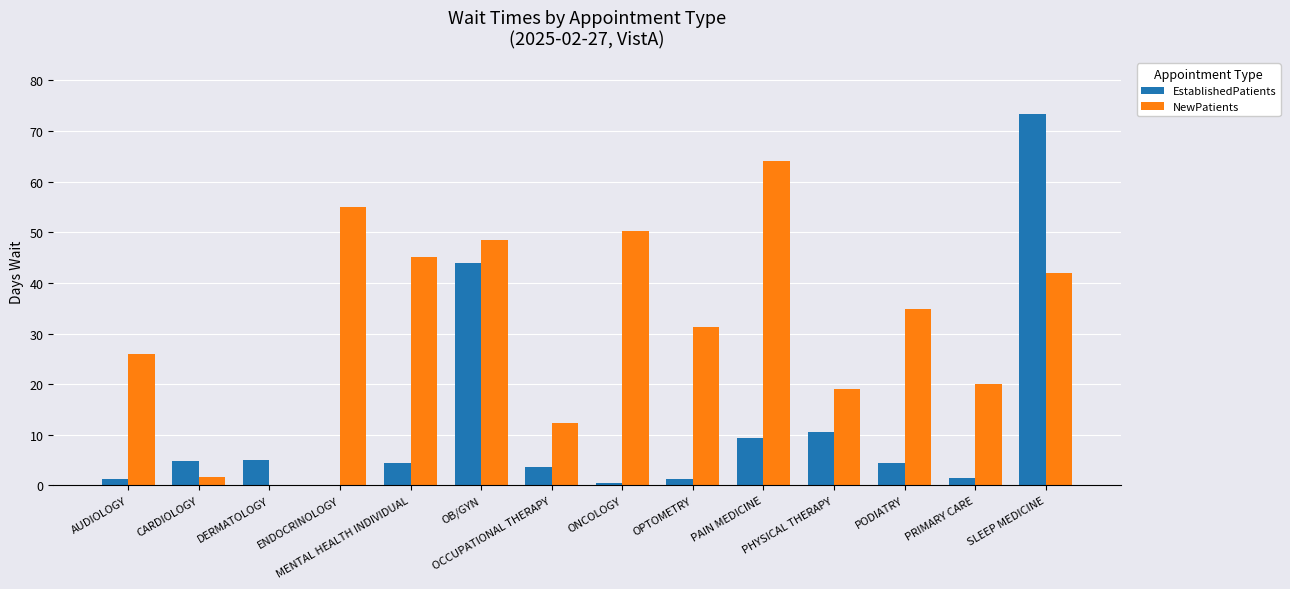

What is the sum of all NewPatients values?

449.8